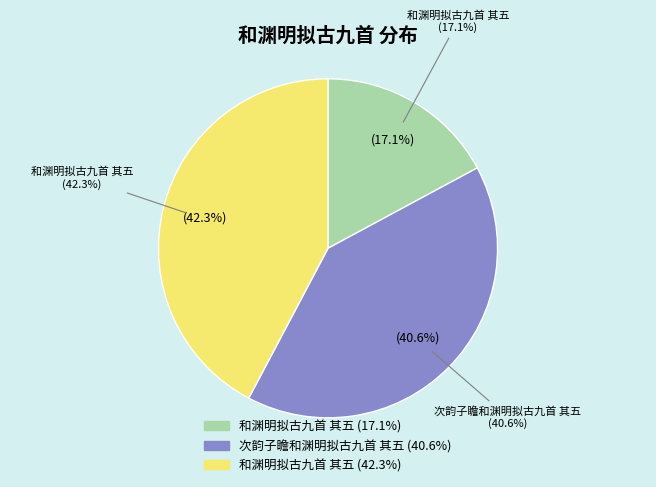

How many segments does this pie chart have?

3